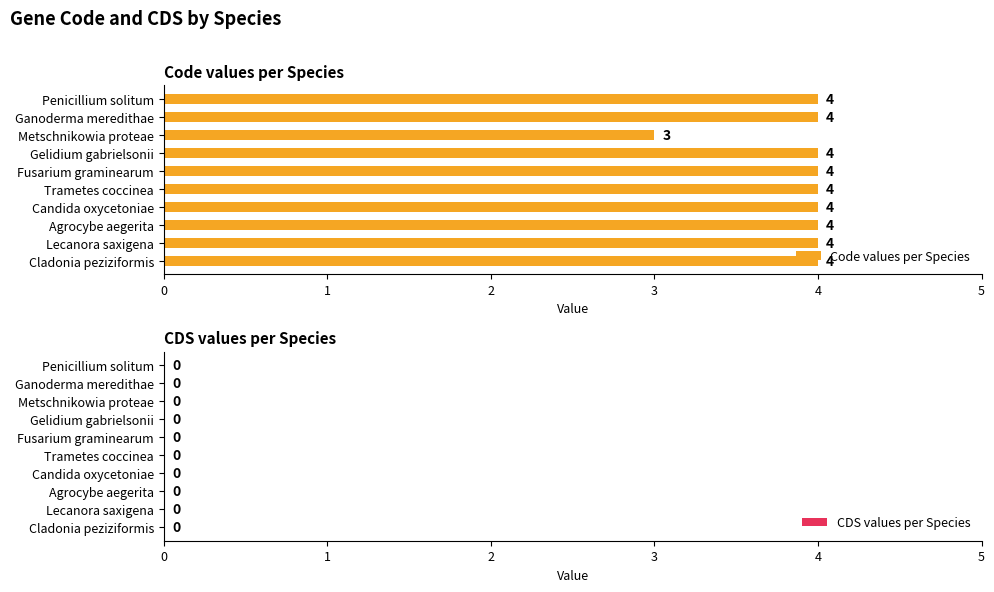

What is the label of the 4th bar from the top?

Gelidium gabrielsonii